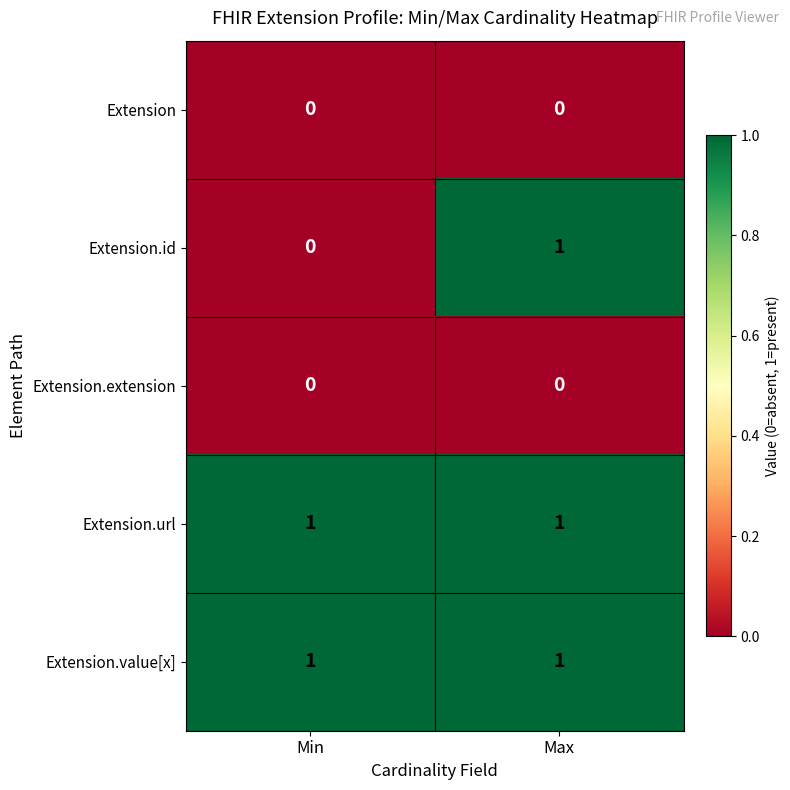

How many distinct data groups are displayed?

5